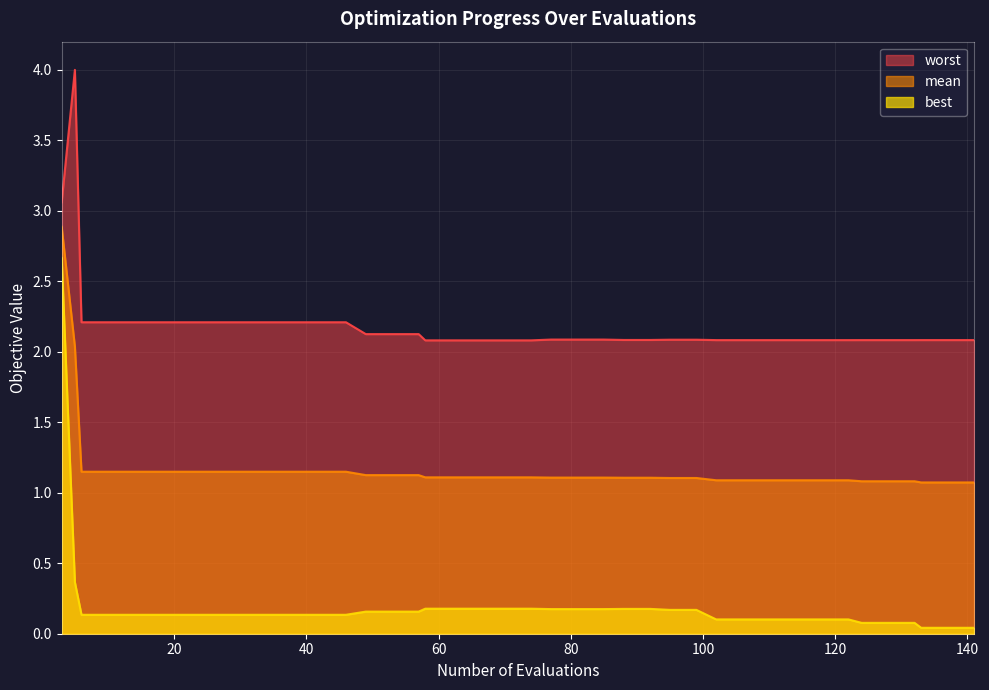

Which series has the largest total across all categories?

worst